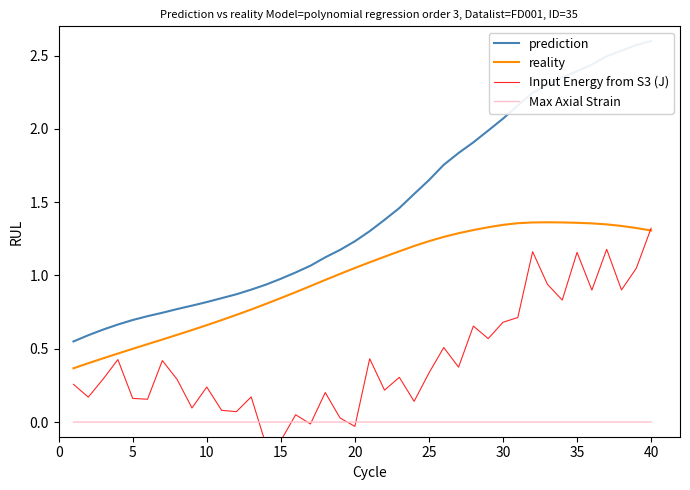

True or false: reality and Max Axial Strain cross at least once.

False